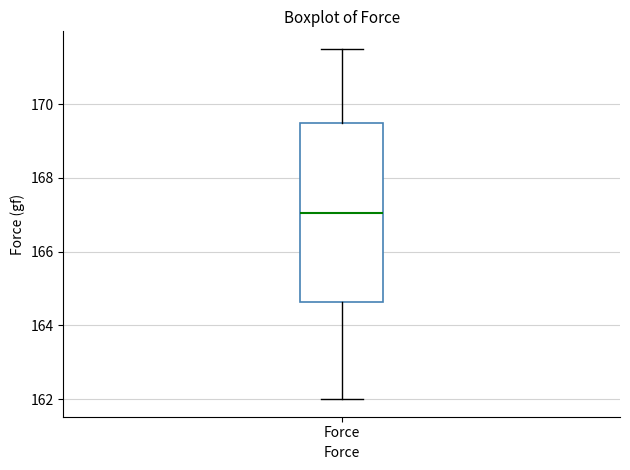

Transcribe this box plot: give where the median line is, the range the box spans, and where the two whiskers end, as read against the y-axis. The values are not printed on the chart, so give them approximately, as read against the axis.

median 167.0, box 164.6 to 169.6, whiskers 162.0 to 171.6